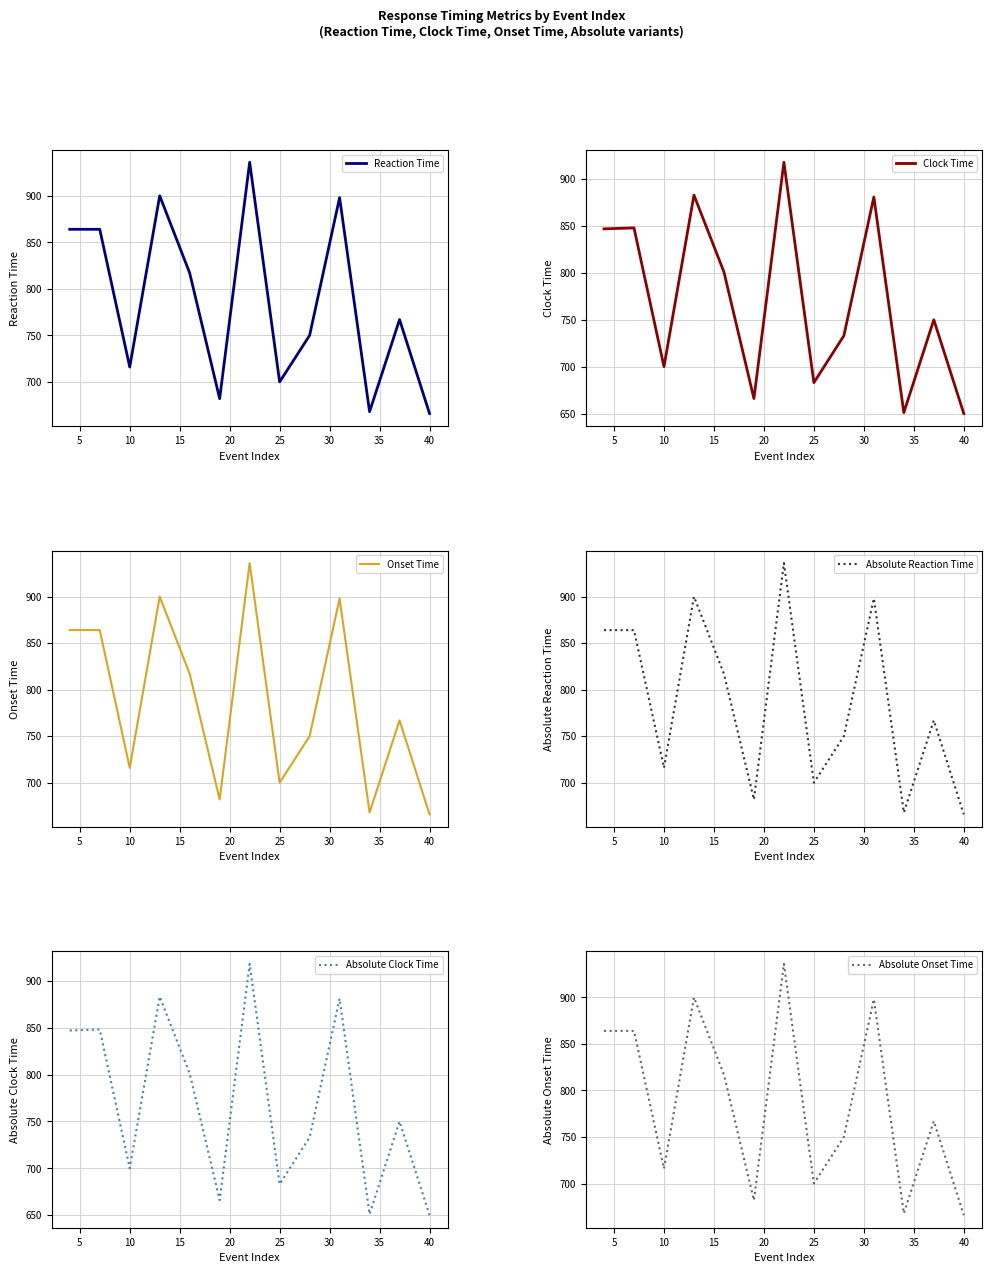

The Absolute Onset Time series shows 666 at 40. True or false?

True